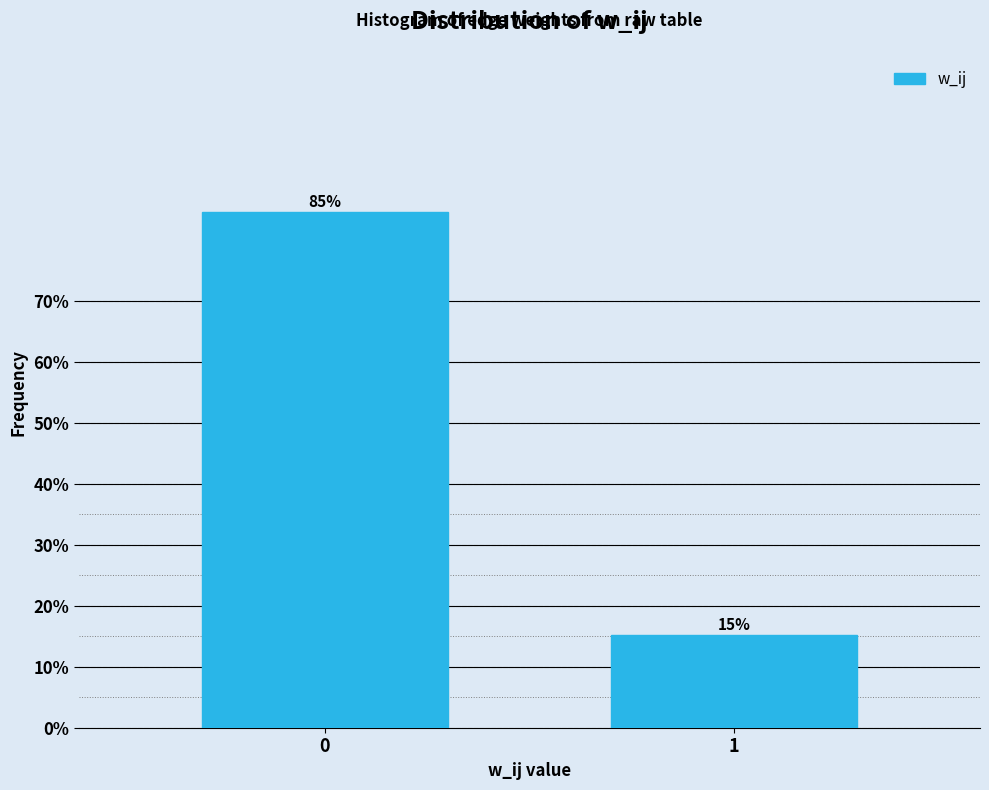

What is the sum of the values at 1 and 0?

100.0